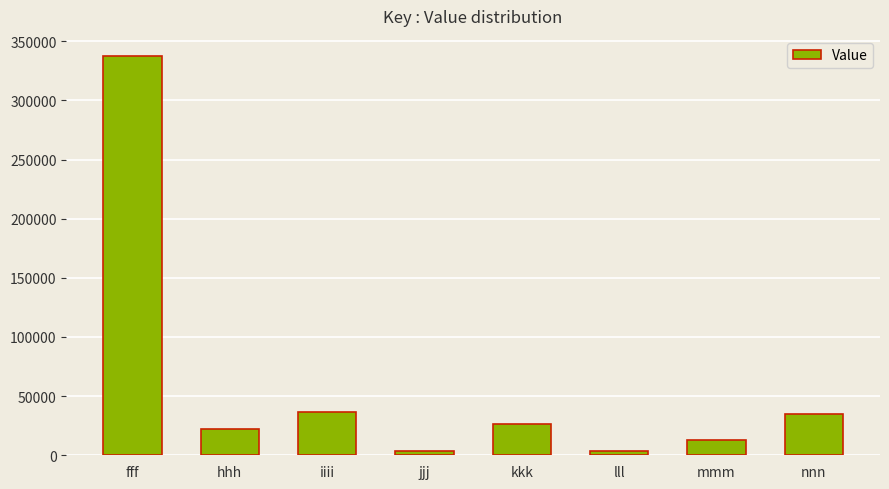

What is the ratio of the value at nnn to the value at lll?

9.9